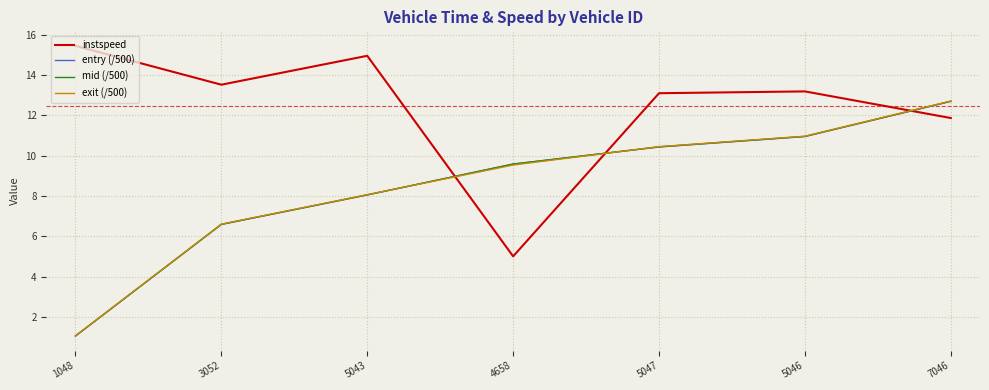

What value does the exit (/500) series have at 5046?

11.0